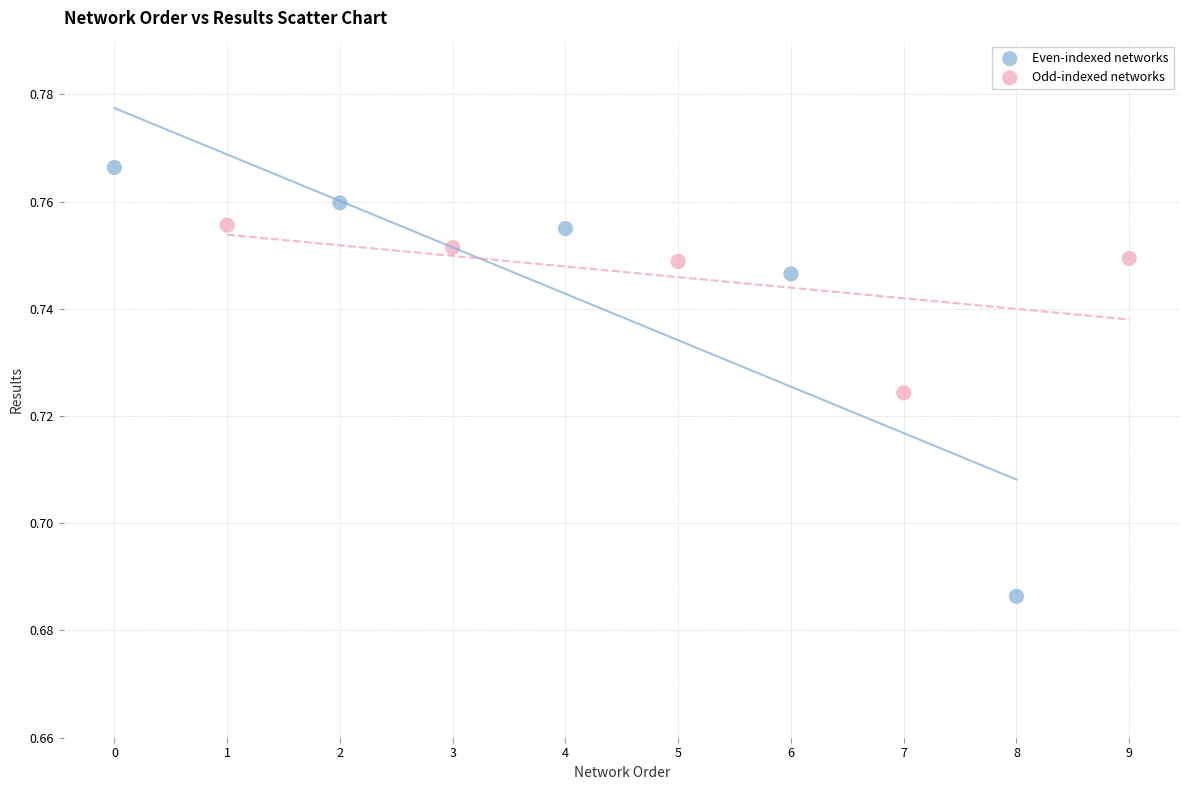

What are all the series names shown in the legend?

Even-indexed networks, Odd-indexed networks